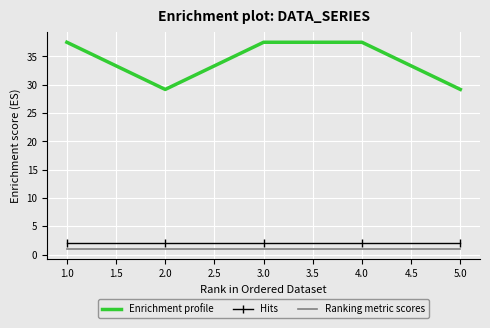

What is the difference between the second highest and minimum values in the Enrichment profile series?

8.3